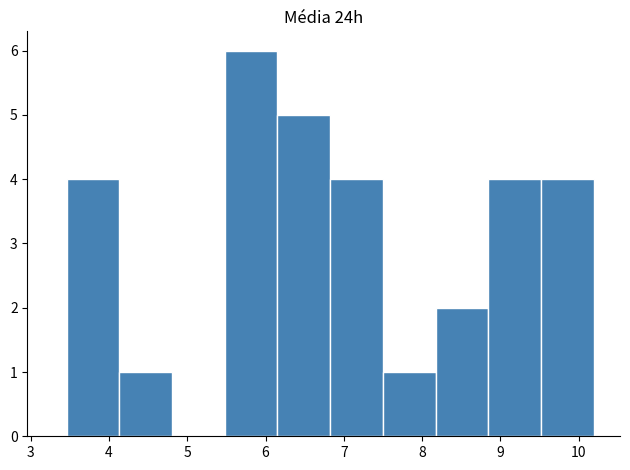

How tall is the bar that spans 3.5 to 4.1 on the x-axis? Neither the bar edges nor the heights are printed on the chart, so give them approximately, as read against the axes.

4